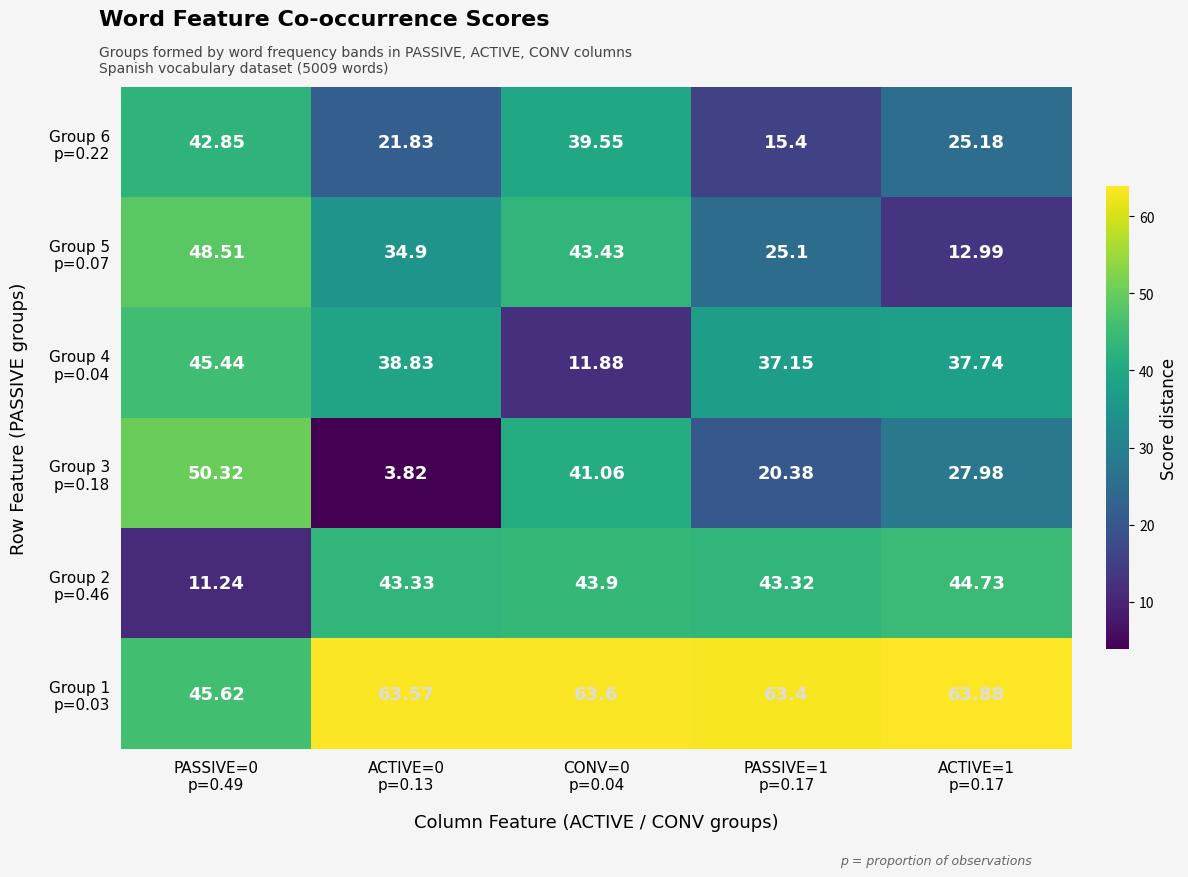

Which series has the largest range (max minus min)?

Group 3 p=0.18